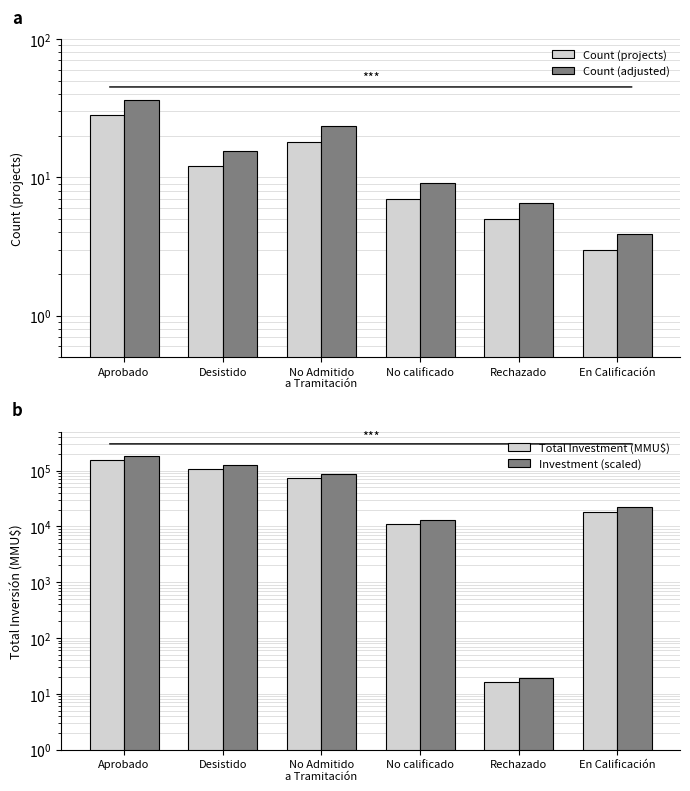

List the labels in order of Total Investment (MMU$) value, largest first.

Aprobado, Desistido, No Admitido
a Tramitación, En Calificación, No calificado, Rechazado